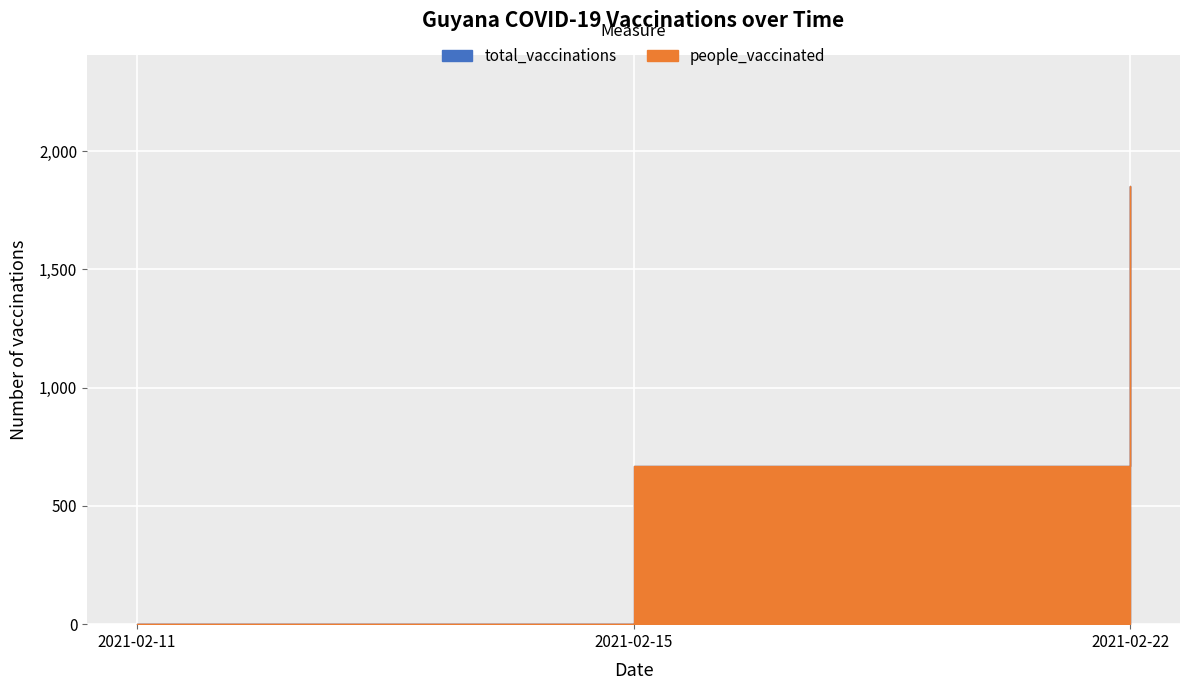

What is the value of the people_vaccinated point at the 2nd from the left?

668